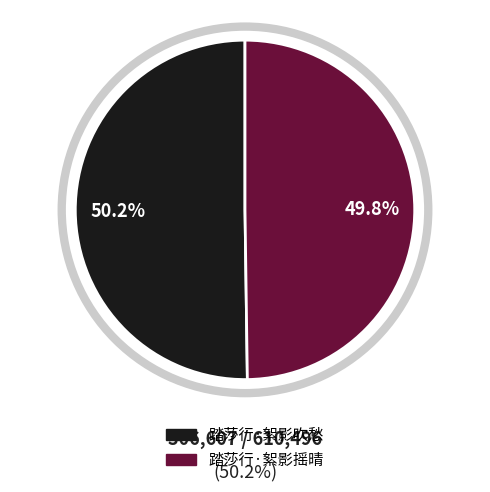

To the nearest percent, what portion does 踏莎行·絮影吹愁 represent?

50%